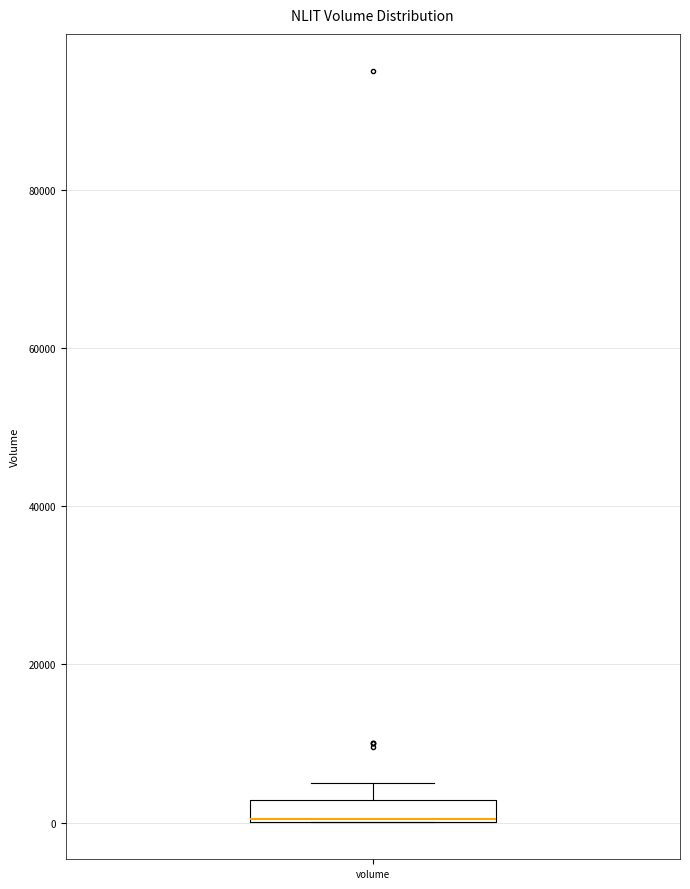

Where is the lower edge of the box for volume on the y-axis? The values are not printed on the chart, so give them approximately, as read against the axis.

0